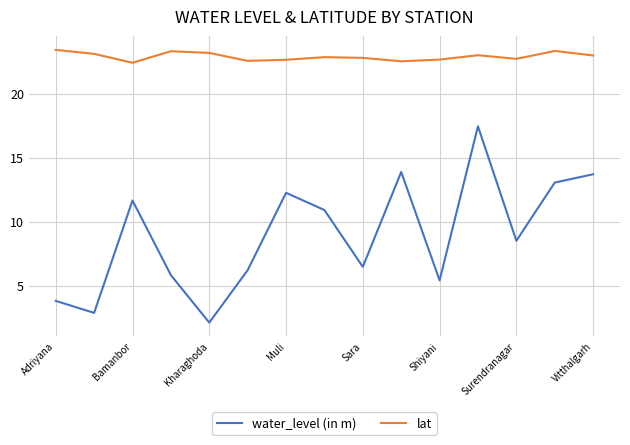

What is the minimum value shown in the chart?

2.1